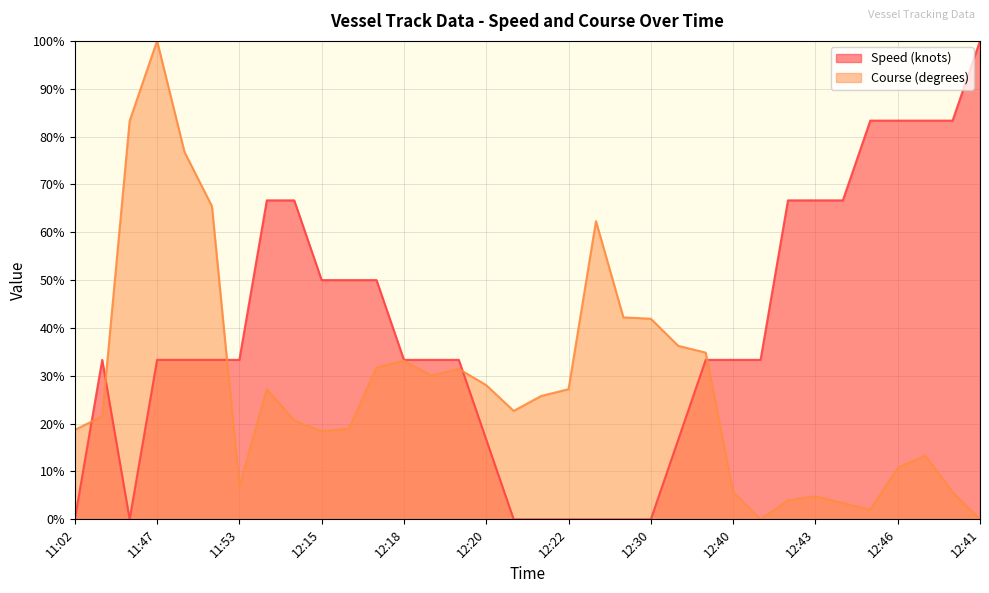

Reading left to right, extract all data points from this chart.

Speed (knots): 0.0	33.3	0.0	33.3	33.3	33.3	33.3	66.7	66.7	50.0	50.0	50.0	33.3	33.3	33.3	16.7	0.0	0.0	0.0	0.0	0.0	0.0	16.7	33.3	33.3	33.3	66.7	66.7	66.7	83.3	83.3	83.3	83.3	100.0
Course (degrees): 18.7	21.5	83.3	100.0	76.8	65.4	6.8	27.2	20.7	18.4	19.0	31.7	33.1	30.0	31.4	28.0	22.7	25.8	27.2	62.3	42.2	41.9	36.3	34.8	5.7	0.0	4.0	4.8	3.4	2.0	10.8	13.3	5.7	0.0